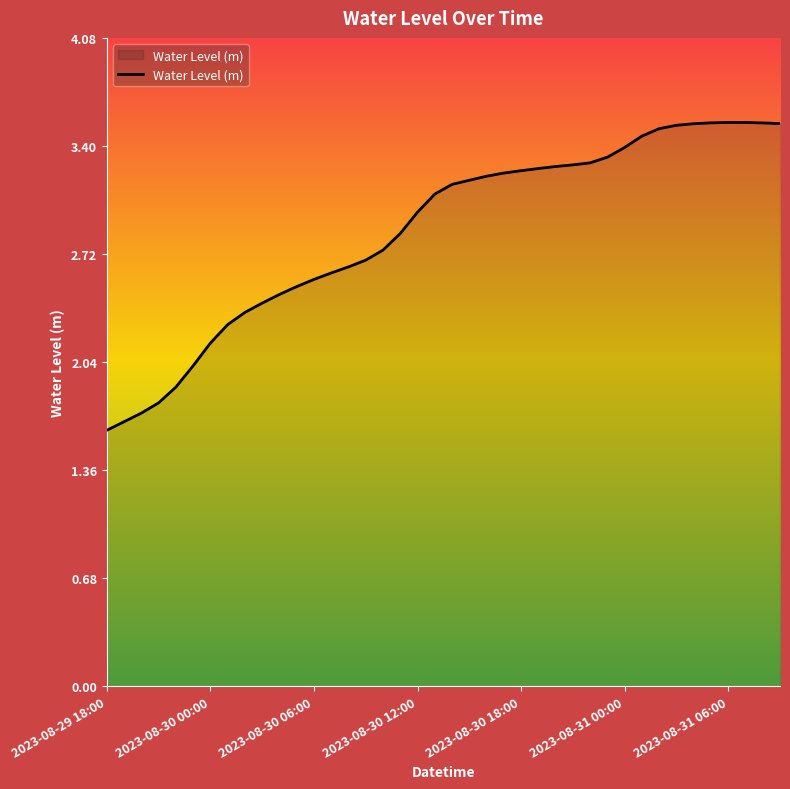

What is the smallest value displayed?

1.6